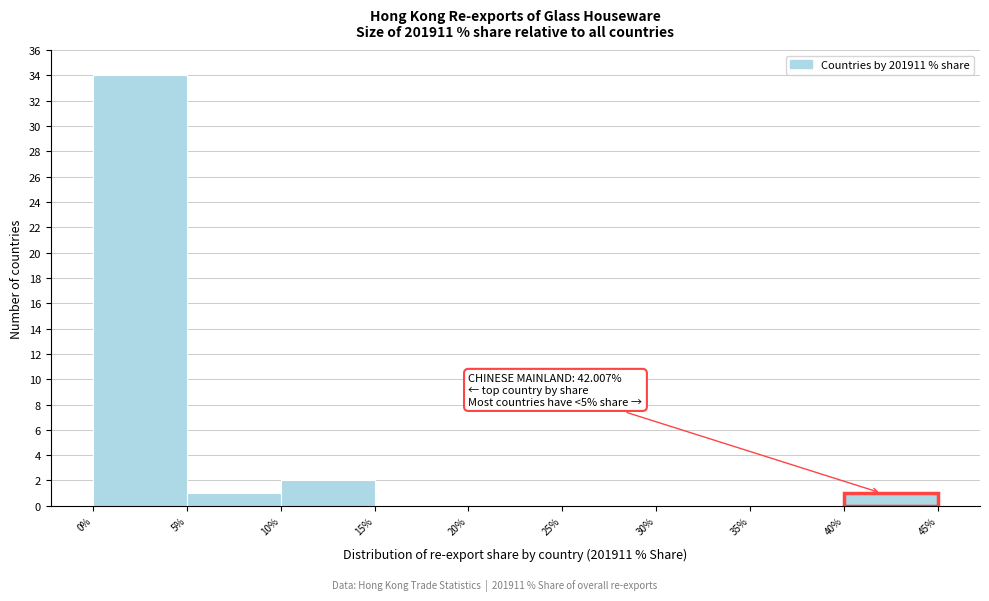

Which range on the x-axis has the tallest bar?

0% to 5%